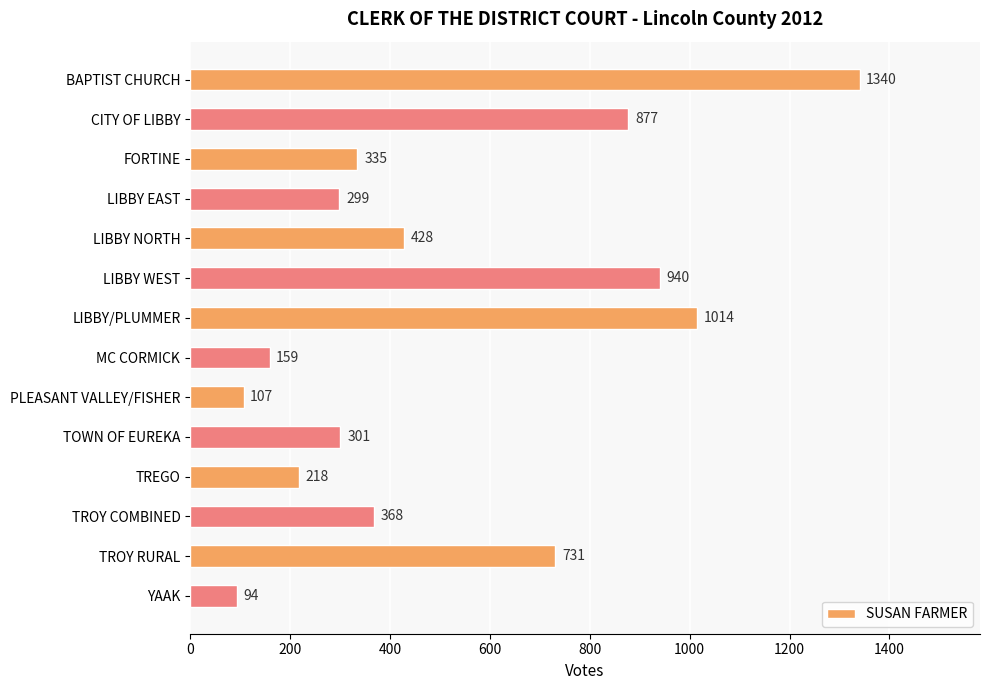

What is the change in value from MC CORMICK to TREGO?

+59